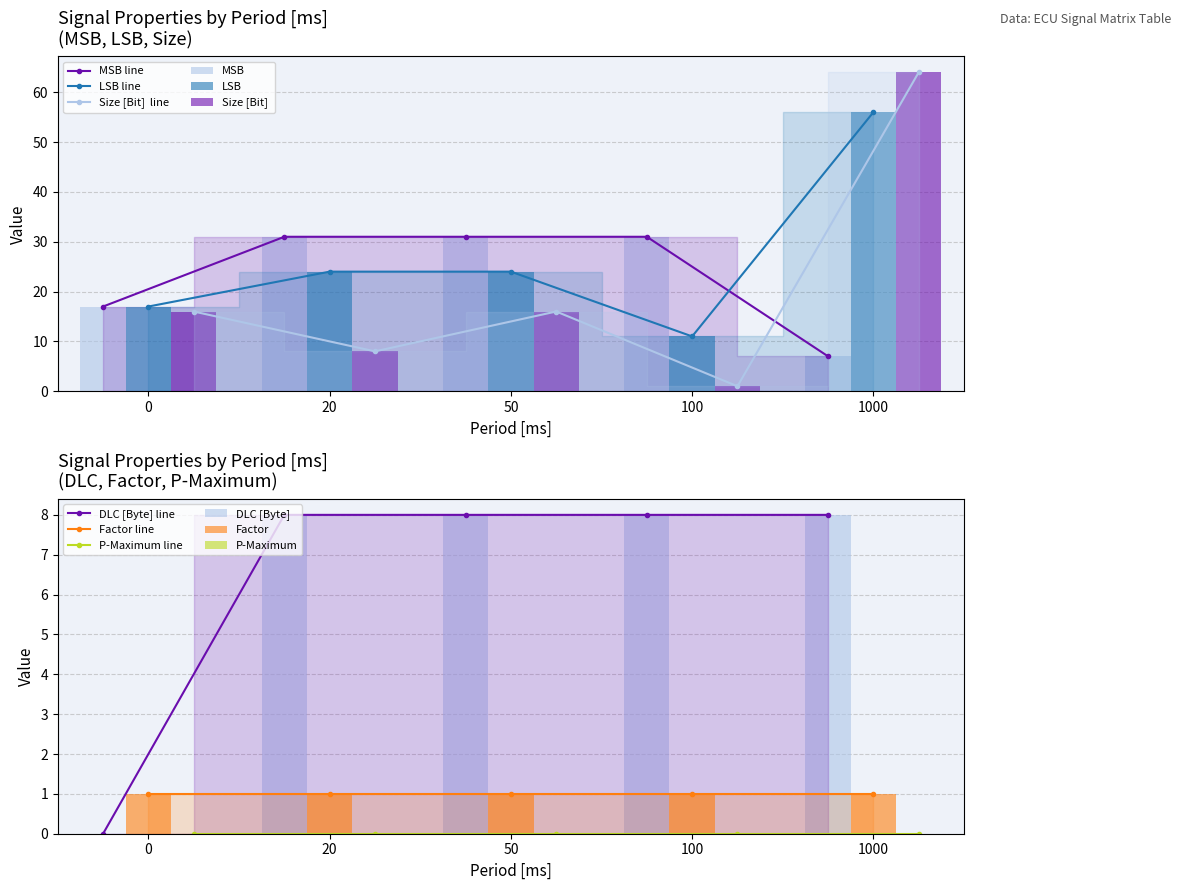

At which category is the sum across all series the highest?

1000